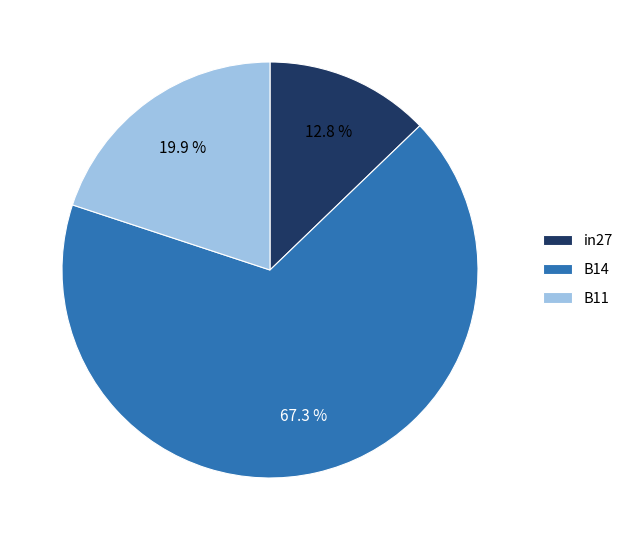

What is the majority slice?

B14